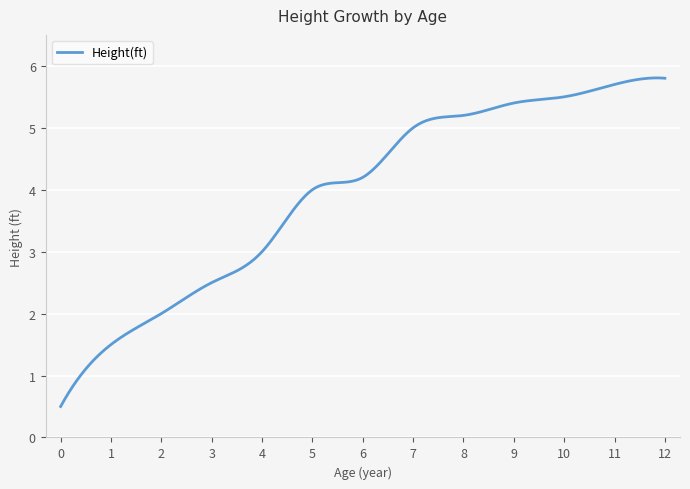

What is the minimum value shown in the chart?

0.5